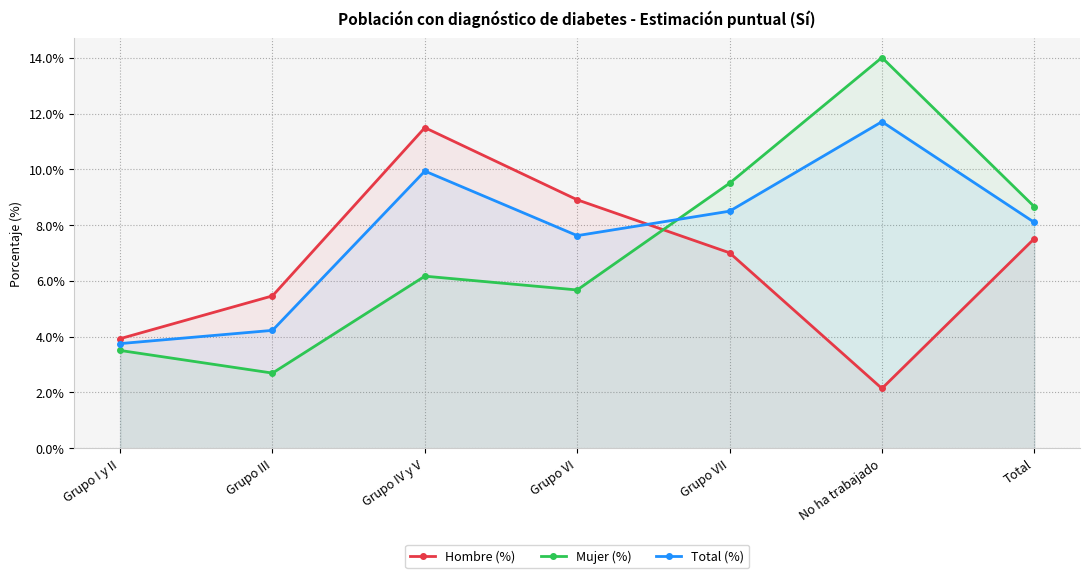

How many values in the Total (%) series exceed 8?

4